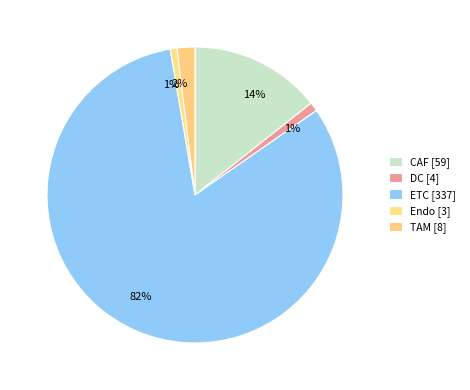

Which category has the smallest portion of the pie?

Endo